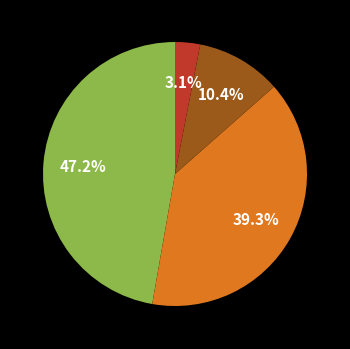

Is there a majority slice in this chart?

No